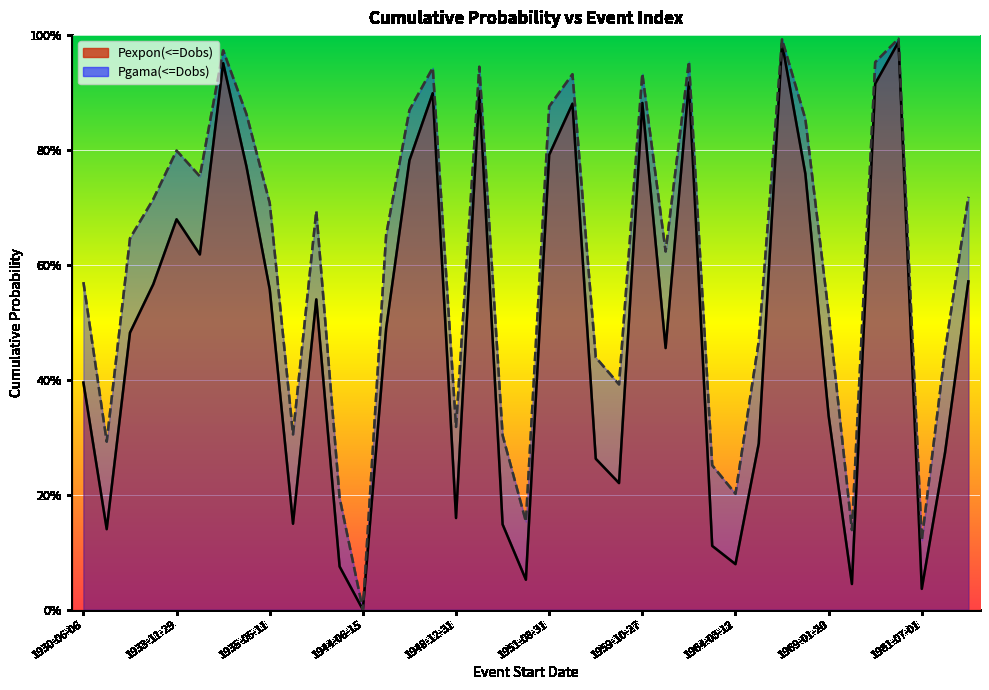

Reading left to right, transcribe all the data shown in this chart.

Pexpon(<=Dobs): 1930-06-06=0.4	1933-03-24=0.1	1933-05-31=0.5	1933-07-29=0.6	1933-11-29=0.7	1934-03-20=0.6	1934-05-31=1.0	1934-11-05=0.8	1935-05-11=0.6	1940-03-21=0.1	1940-10-04=0.5	1943-05-12=0.1	1944-06-15=0.0	1944-07-08=0.5	1944-09-20=0.8	1944-12-29=0.9	1948-12-31=0.2	1949-01-25=0.9	1949-10-21=0.1	1950-09-03=0.1	1951-08-31=0.8	1952-04-10=0.9	1955-01-30=0.3	1956-11-24=0.2	1959-10-27=0.9	1960-01-27=0.5	1963-06-25=0.9	1964-01-27=0.1	1964-03-12=0.1	1968-03-02=0.3	1968-05-09=1.0	1968-11-20=0.8	1969-01-20=0.3	1971-11-18=0.0	1978-02-13=0.9	1979-01-14=1.0	1981-07-01=0.0	1981-09-12=0.3	1982-01-20=0.6
Pgama(<=Dobs): 1930-06-06=0.6	1933-03-24=0.3	1933-05-31=0.6	1933-07-29=0.7	1933-11-29=0.8	1934-03-20=0.8	1934-05-31=1.0	1934-11-05=0.9	1935-05-11=0.7	1940-03-21=0.3	1940-10-04=0.7	1943-05-12=0.2	1944-06-15=0.0	1944-07-08=0.7	1944-09-20=0.9	1944-12-29=0.9	1948-12-31=0.3	1949-01-25=0.9	1949-10-21=0.3	1950-09-03=0.2	1951-08-31=0.9	1952-04-10=0.9	1955-01-30=0.4	1956-11-24=0.4	1959-10-27=0.9	1960-01-27=0.6	1963-06-25=1.0	1964-01-27=0.3	1964-03-12=0.2	1968-03-02=0.5	1968-05-09=1.0	1968-11-20=0.9	1969-01-20=0.5	1971-11-18=0.1	1978-02-13=1.0	1979-01-14=1.0	1981-07-01=0.1	1981-09-12=0.5	1982-01-20=0.7